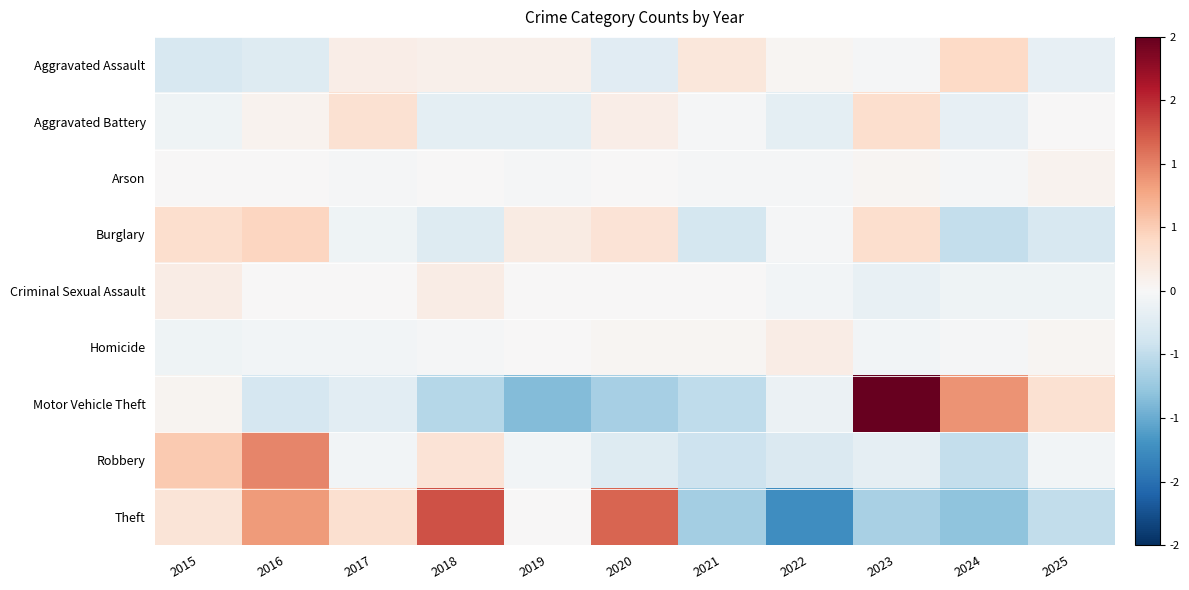

What is the maximum value shown in the chart?

1.0